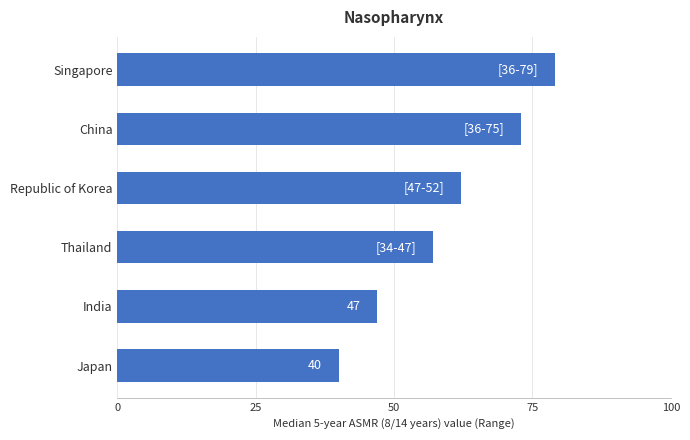

Count the values in the range 47 to 73.

4